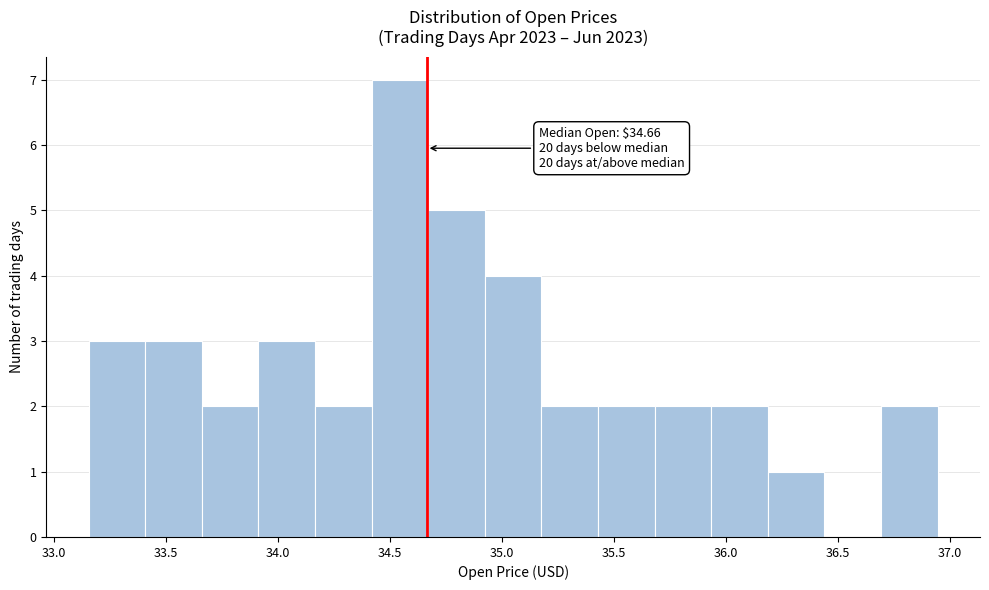

Over which range of the x-axis is the bar tallest?

34.40 to 34.65